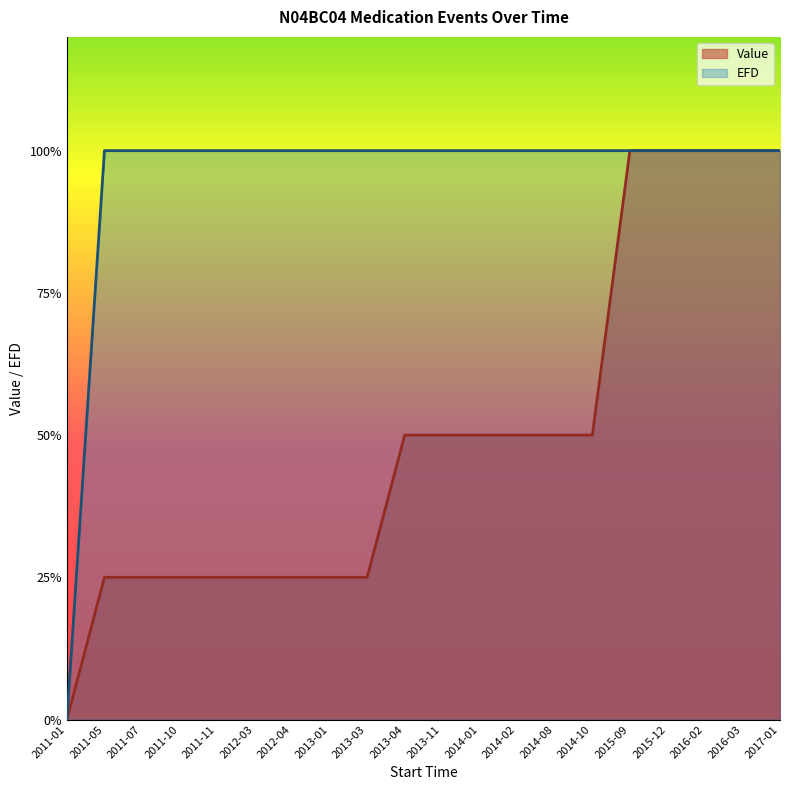

Which series changed the most between 2013-04 and 2017-01?

Value